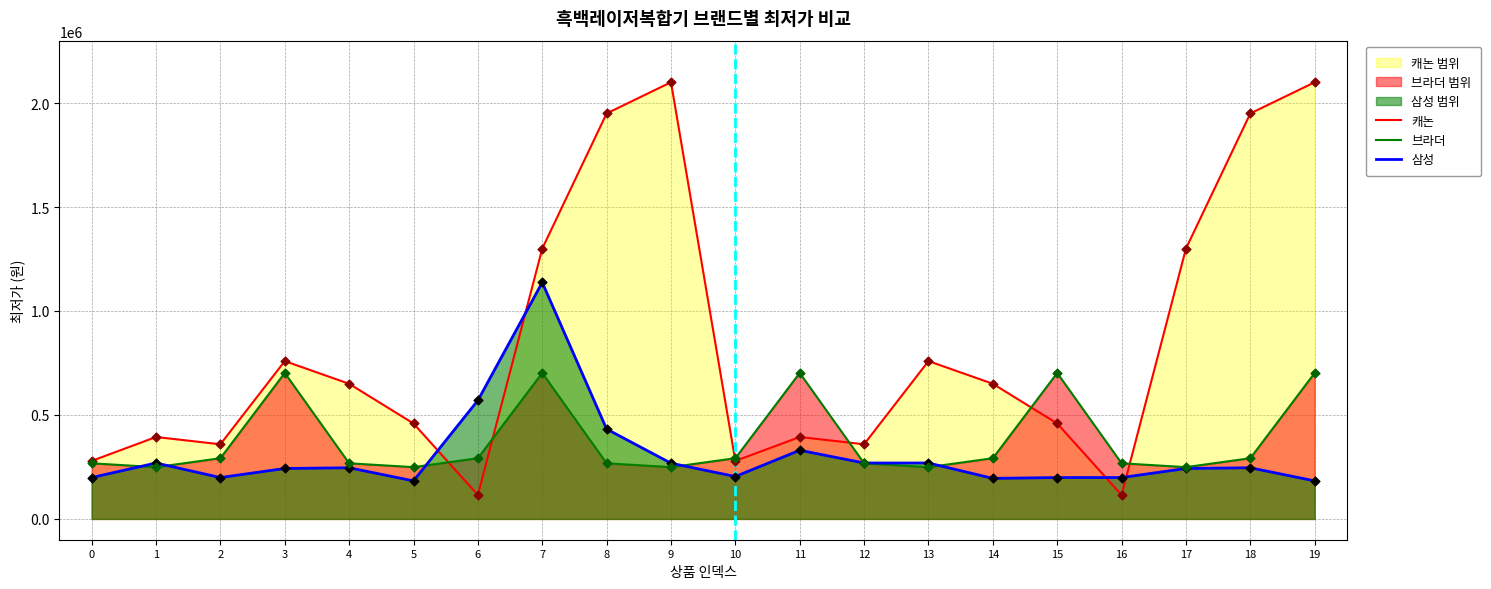

At how many categories does at least one series exceed 570865?

12